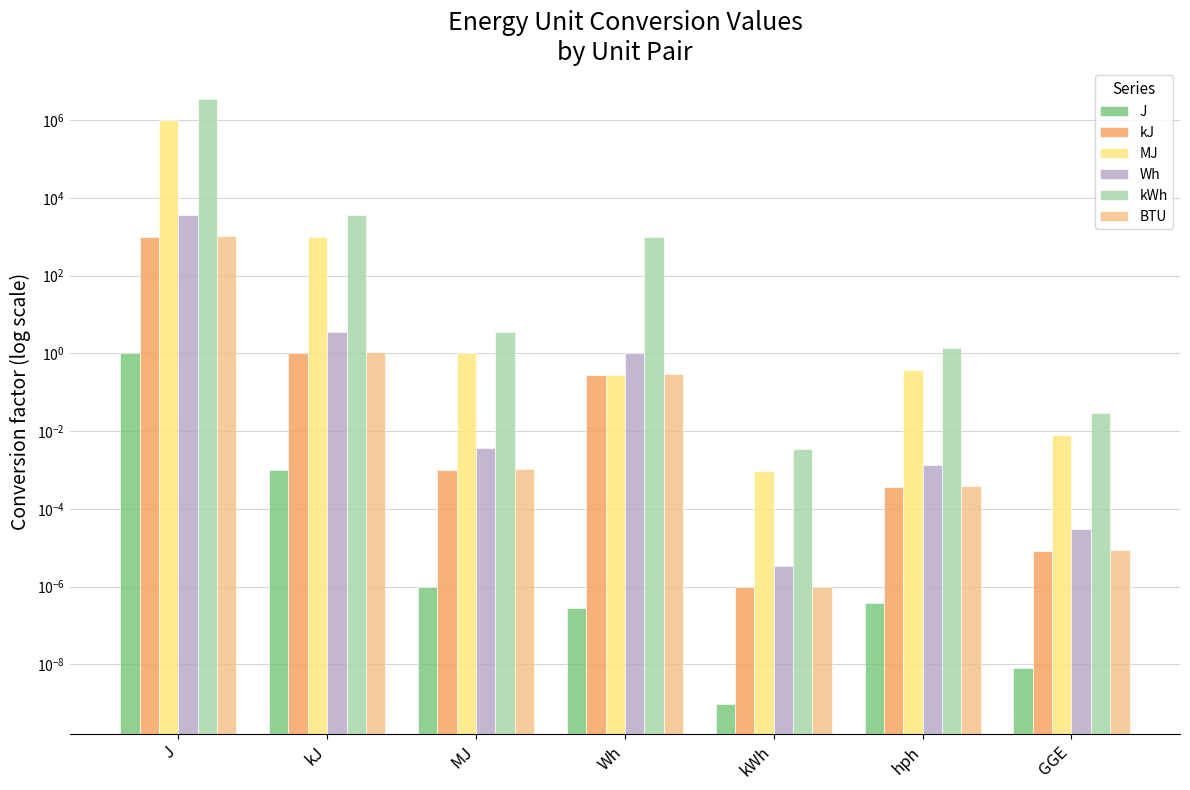

How many distinct data groups are displayed?

6